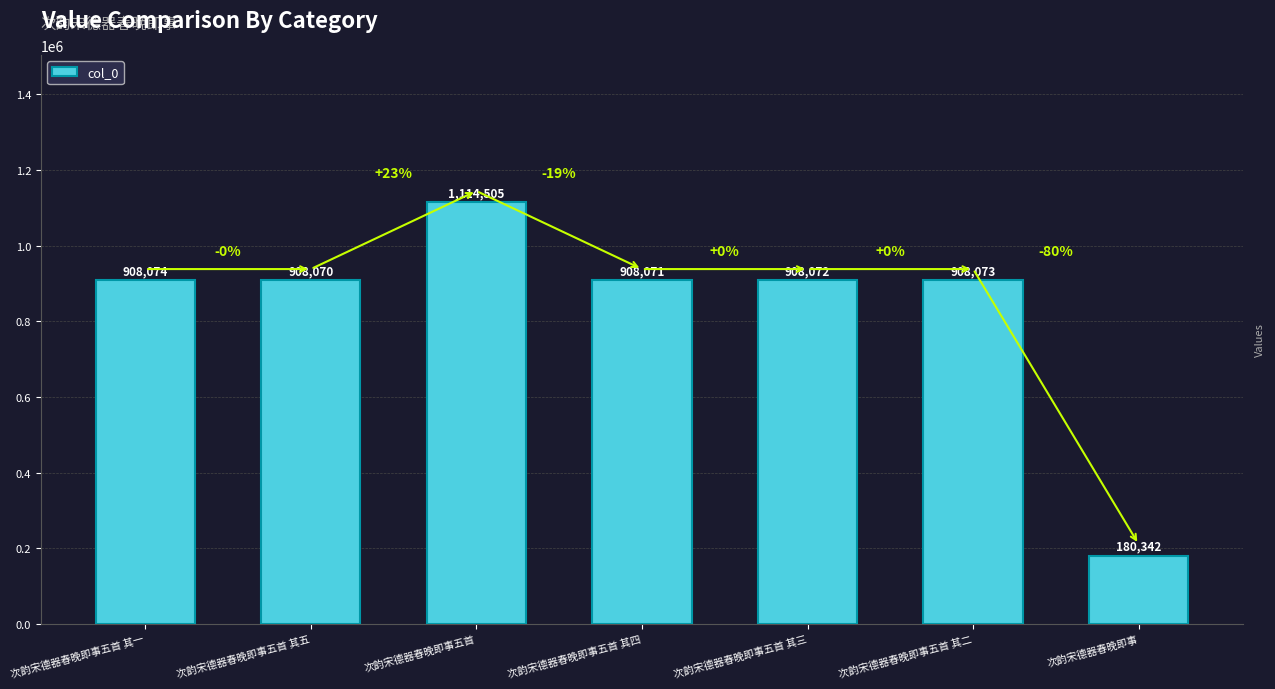

Between 次韵宋德器春晚即事五首 其二 and 次韵宋德器春晚即事五首 其五, which is larger?

次韵宋德器春晚即事五首 其二